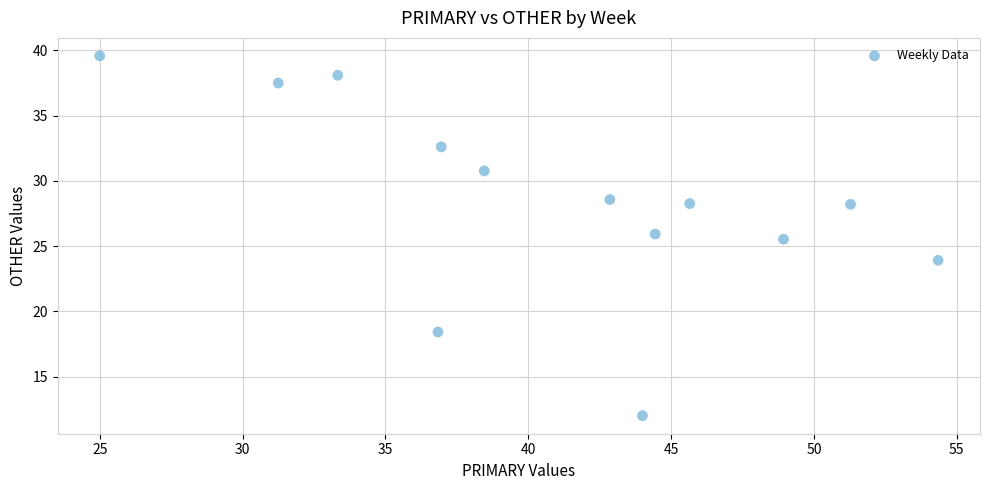

What is the range of Y values (max minus min)?

27.6